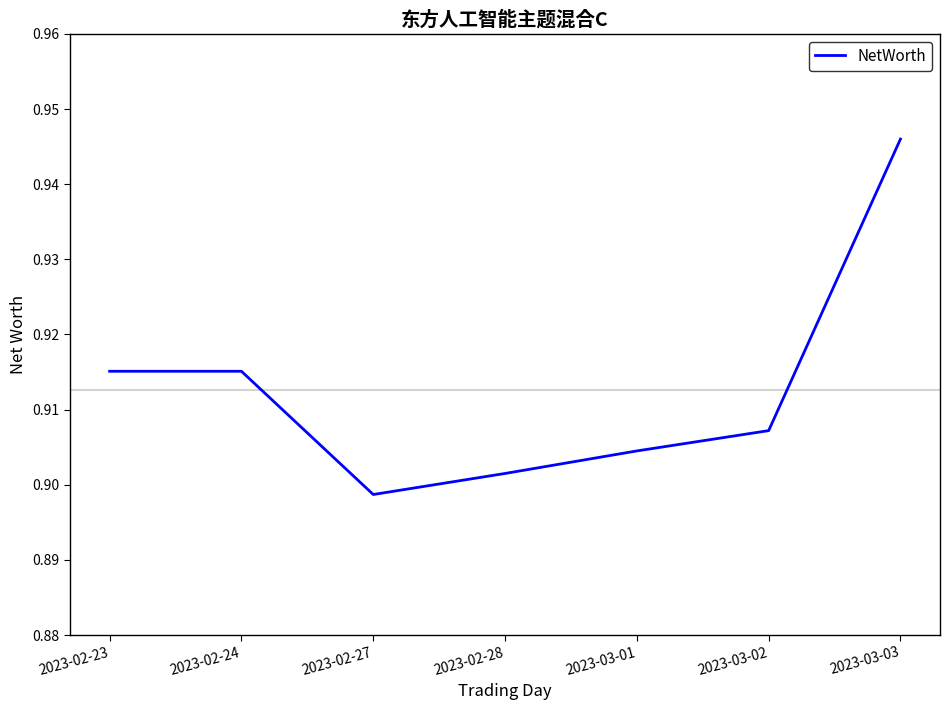

At which category does the chart reach its peak across all series?

2023-03-03